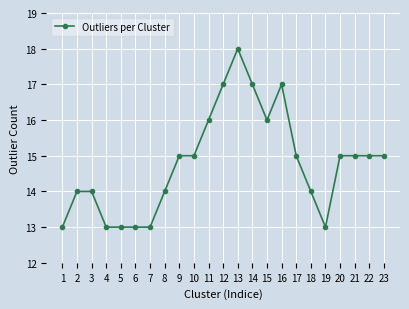

What is the value of the 23rd point from the left?

15